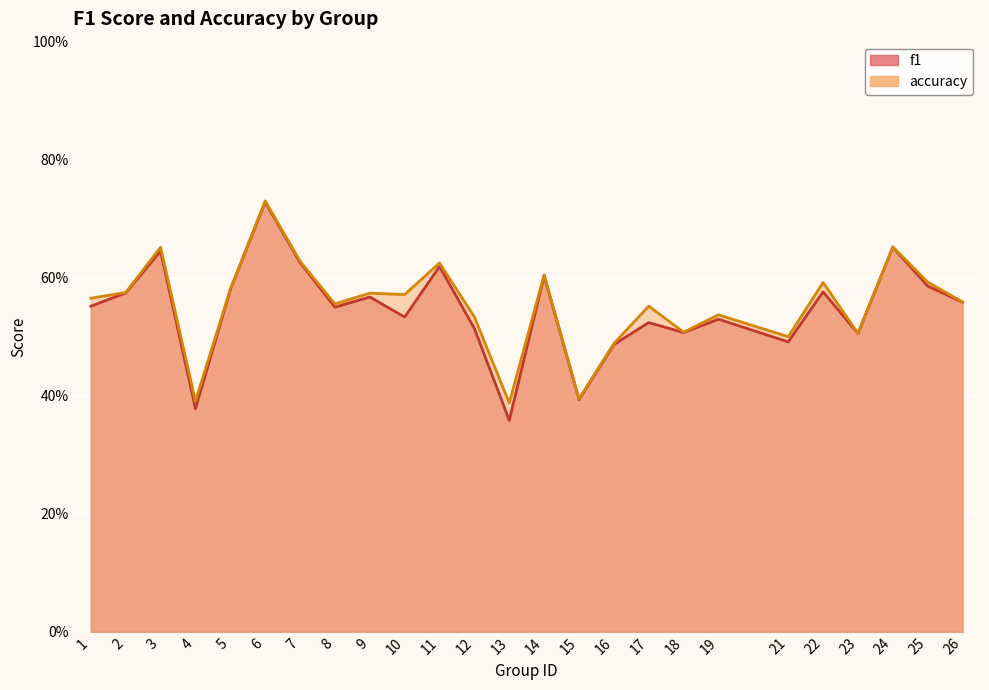

Is it true that accuracy equals 0.5 at 16?

True